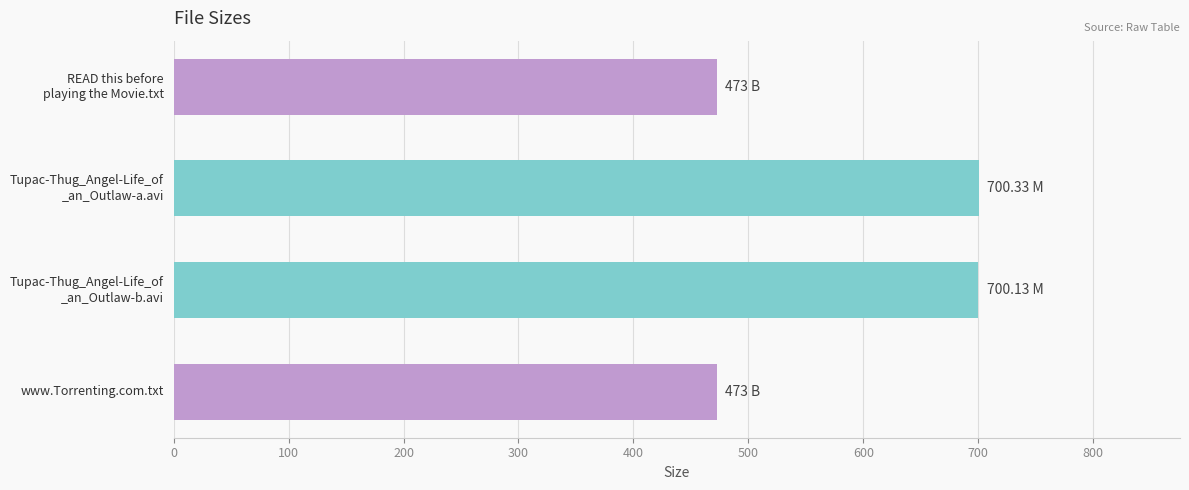

What is the label of the 4th bar from the top?

www.Torrenting.com.txt